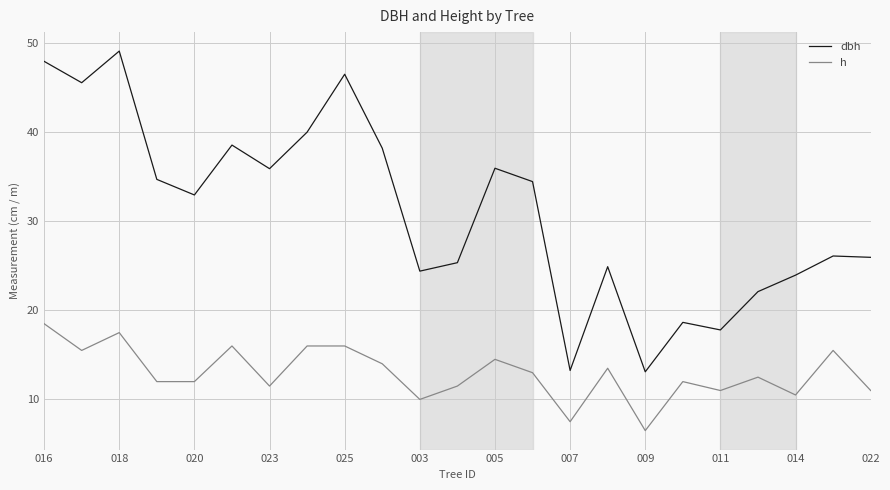

Rank the series by their average value, from highest to lowest.

dbh, h